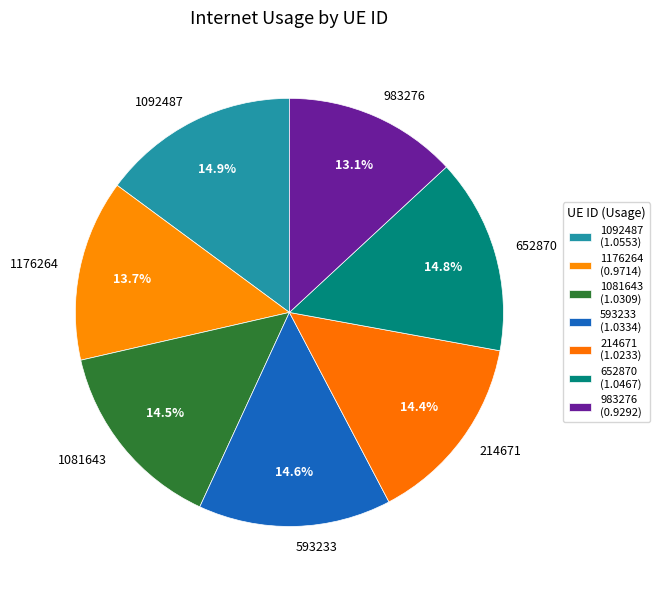

Does 593233 represent more than half of the total?

No